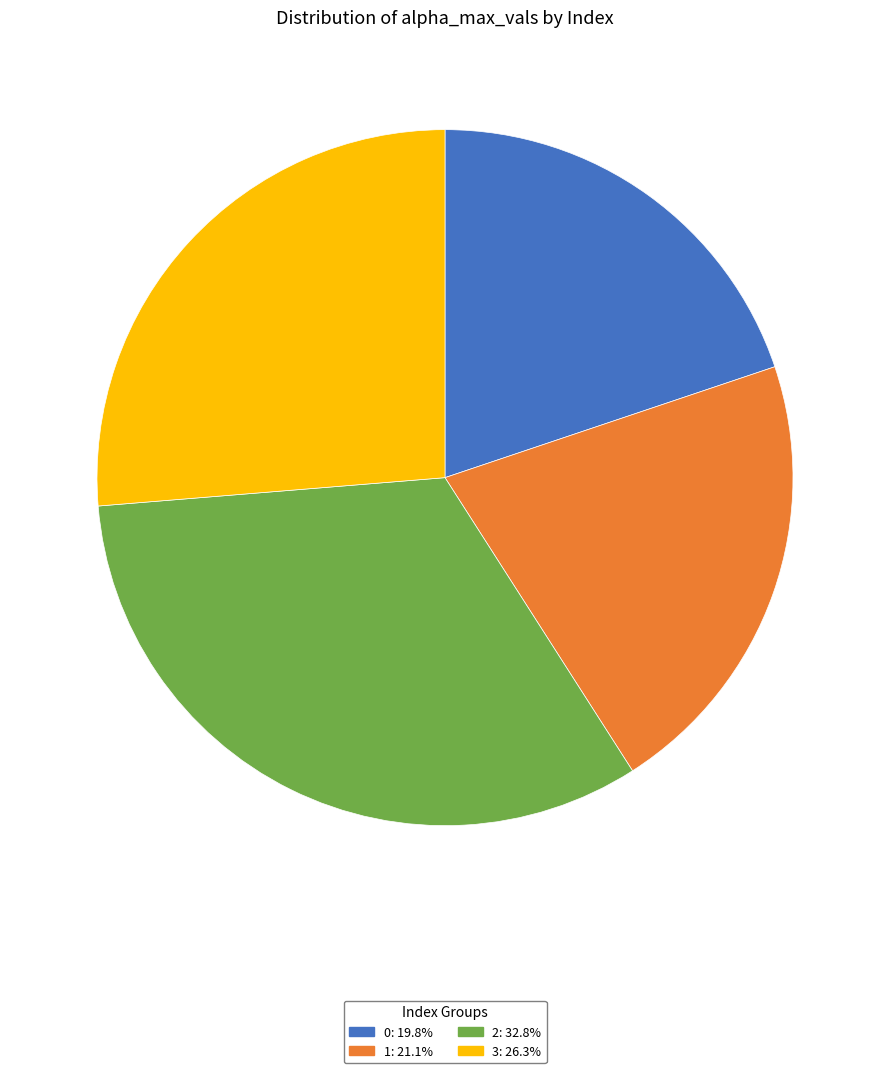

What is the largest slice in the pie chart?

2